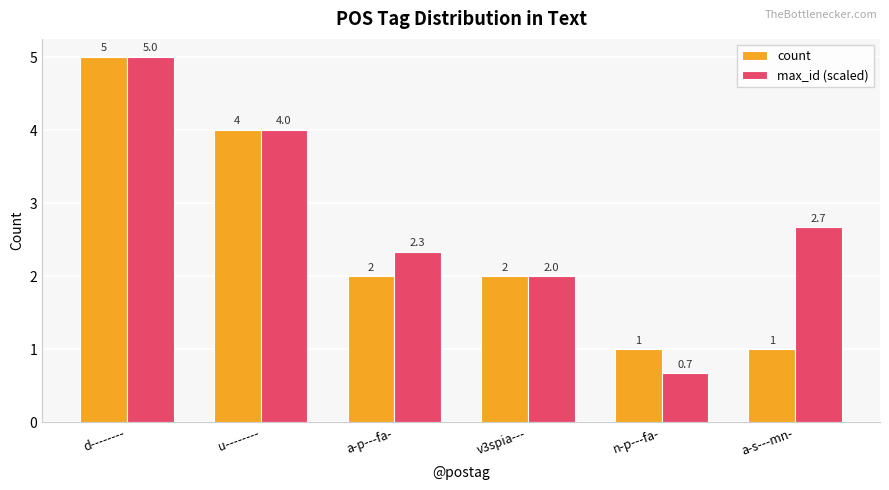

How many data points does each series have?

6